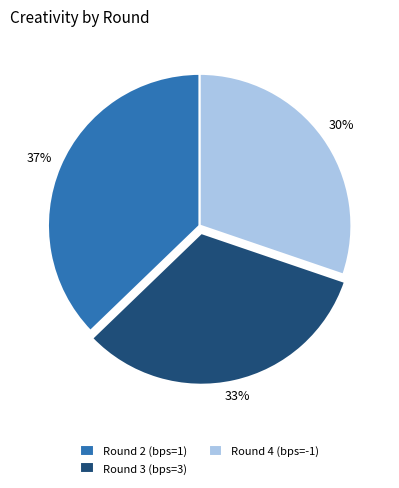

Count the number of slices in the pie.

3